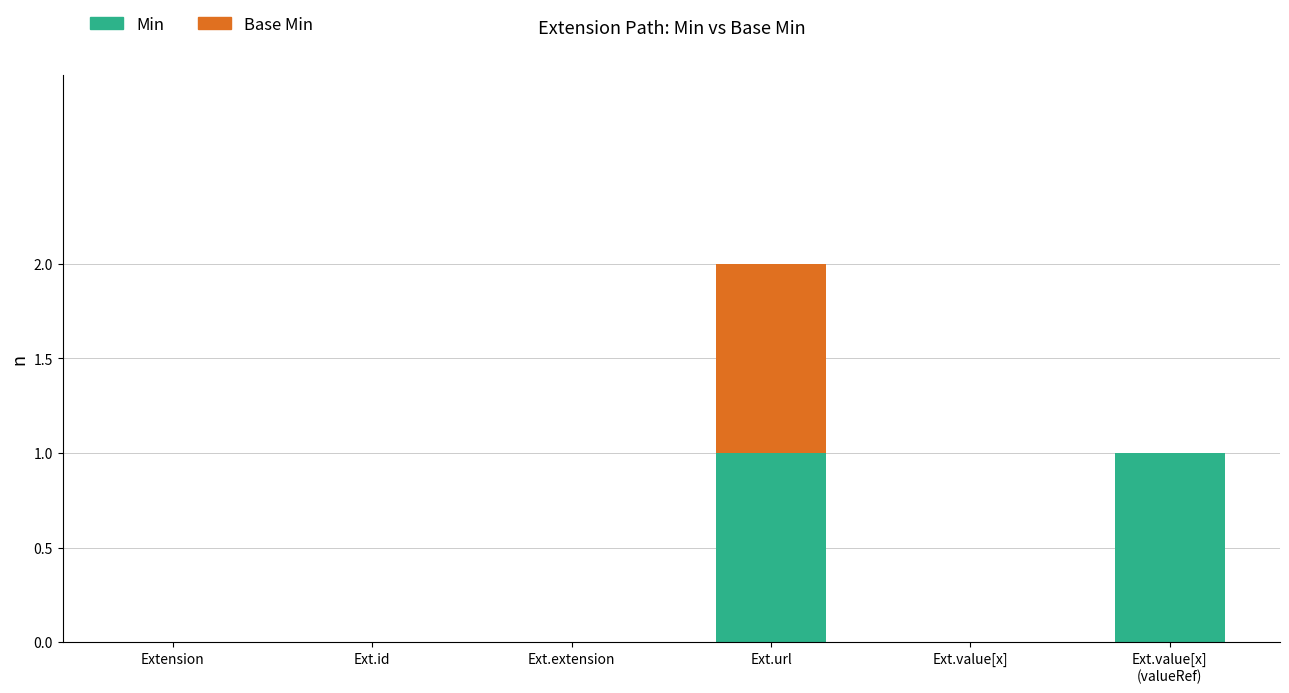

The Min series shows 0 at Ext.value[x]. True or false?

True